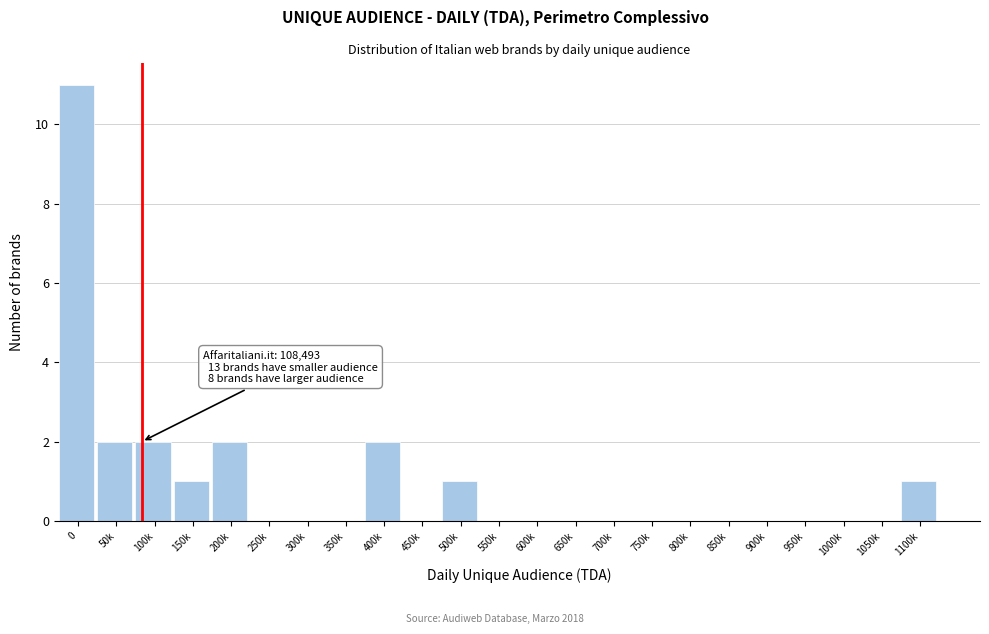

Reading left to right, list all the values displayed in this chart.

0=11	50k=2	100k=2	150k=1	200k=2	250k=0	300k=0	350k=0	400k=2	450k=0	500k=1	550k=0	600k=0	650k=0	700k=0	750k=0	800k=0	850k=0	900k=0	950k=0	1000k=0	1050k=0	1100k=1